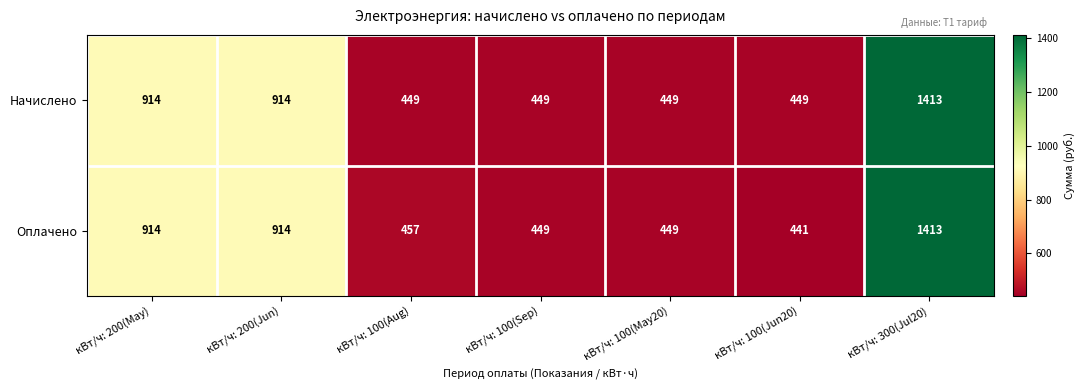

True or false: Оплачено has a value of 644 at кВт/ч: 100(Sep).

False